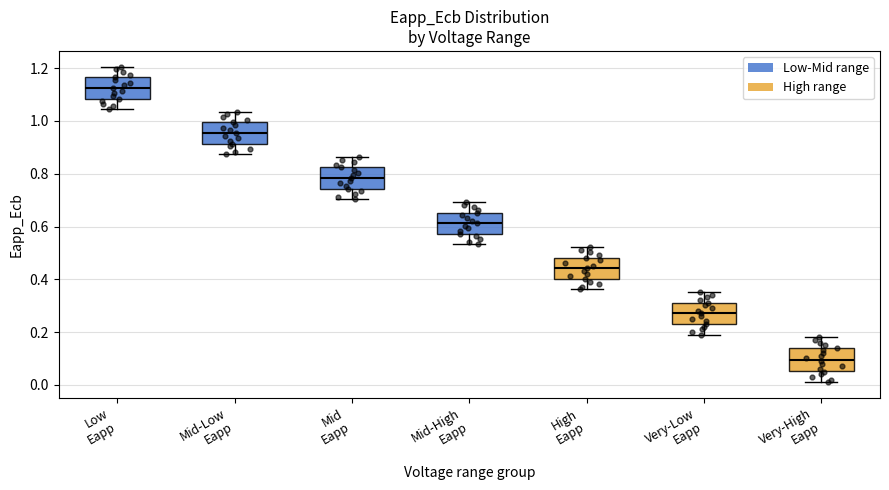

Reading left to right, transcribe this box plot: for each box, give where its median line is, the range the box spans, and where its two whiskers end, as read against the y-axis. The values are not printed on the chart, so give them approximately, as read against the axis.

Low Eapp: median 1.12, box 1.08 to 1.16, whiskers 1.04 to 1.20
Mid-Low Eapp: median 0.96, box 0.92 to 1.00, whiskers 0.88 to 1.04
Mid Eapp: median 0.78, box 0.74 to 0.82, whiskers 0.70 to 0.86
Mid-High Eapp: median 0.62, box 0.58 to 0.66, whiskers 0.54 to 0.70
High Eapp: median 0.44, box 0.40 to 0.48, whiskers 0.36 to 0.52
Very-Low Eapp: median 0.28, box 0.24 to 0.32, whiskers 0.20 to 0.36
Very-High Eapp: median 0.10, box 0.06 to 0.14, whiskers 0.02 to 0.18